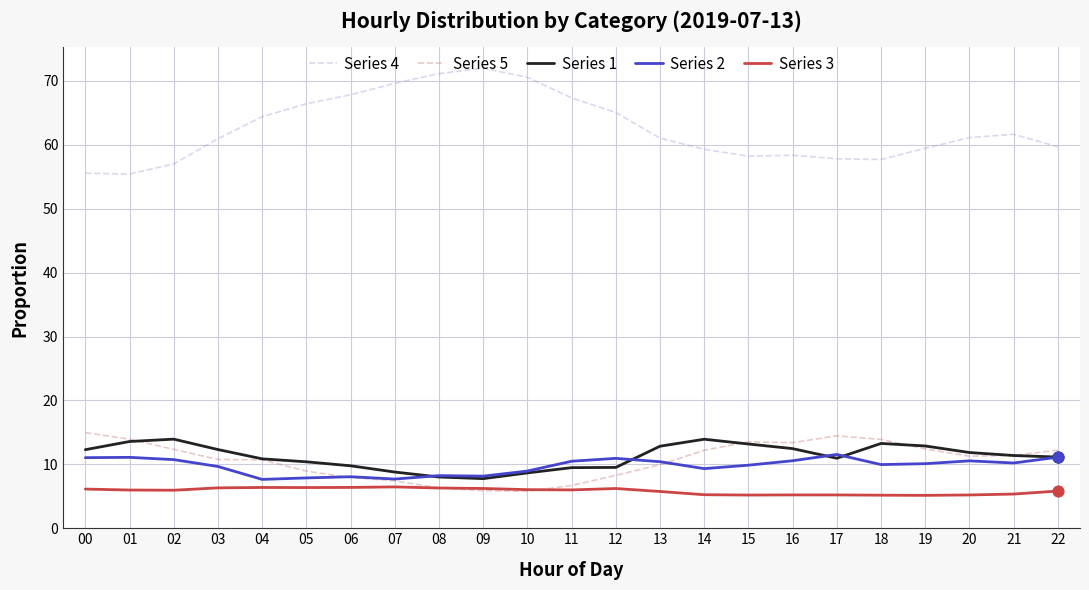

What is the spread (max minus min) of values at 21?

56.3